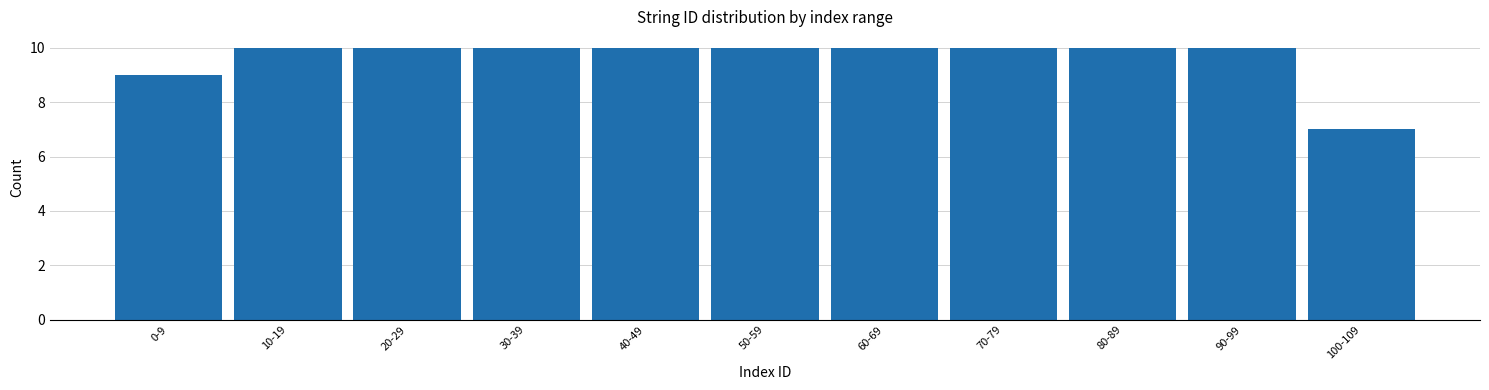

Reading left to right, extract all data points from this chart.

9	10	10	10	10	10	10	10	10	10	7